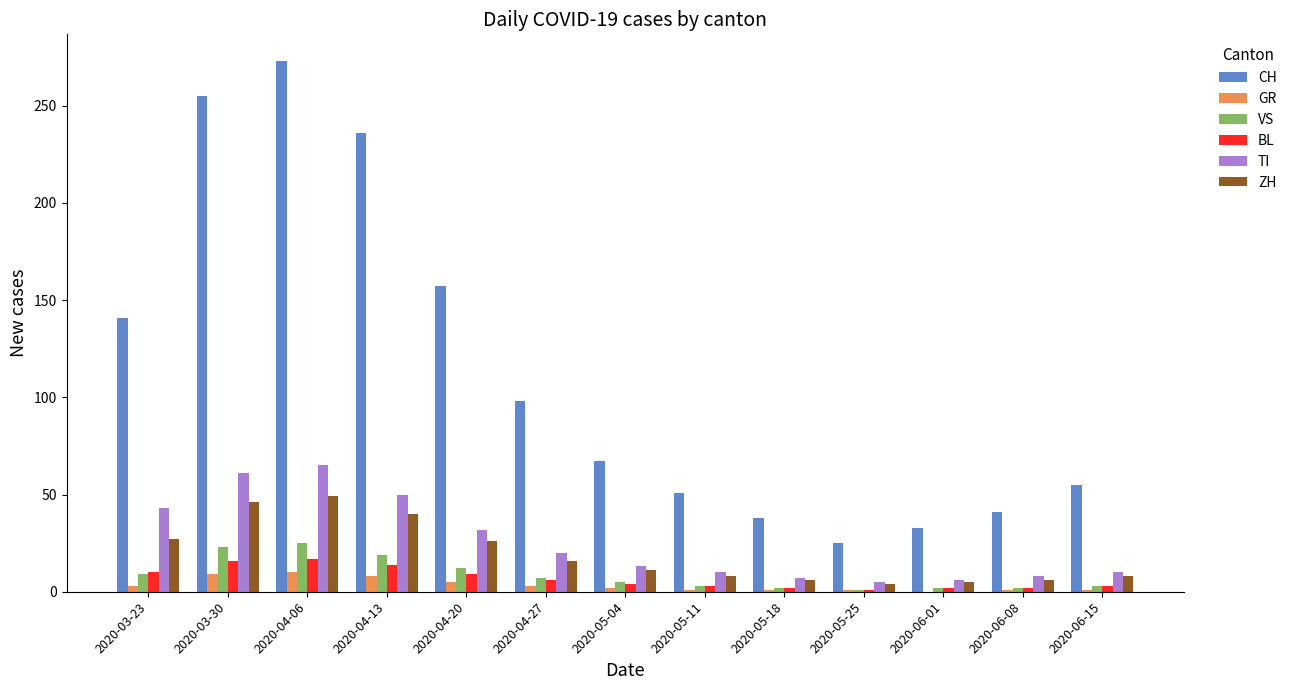

What is the sum of the TI values at 2020-04-06 and 2020-04-13?

115